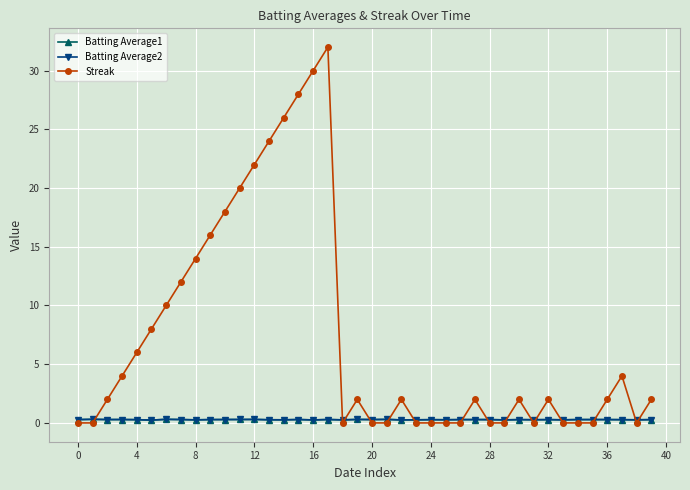

What is the value of the Streak point at the 3rd from the left?

2.0